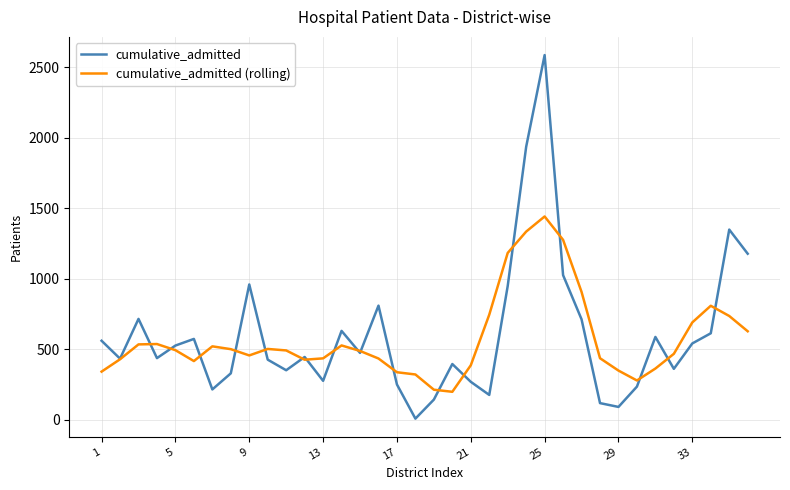

What is the minimum value shown in the chart?

9.0